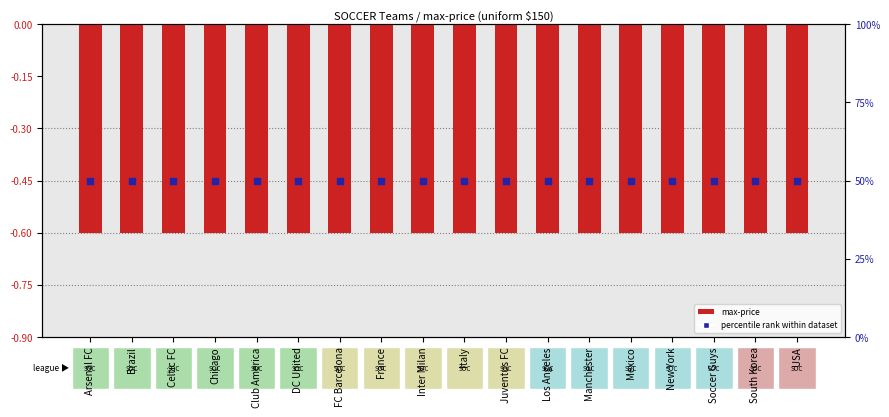

Which series has the largest Y range (max minus min)?

max-price (scaled)